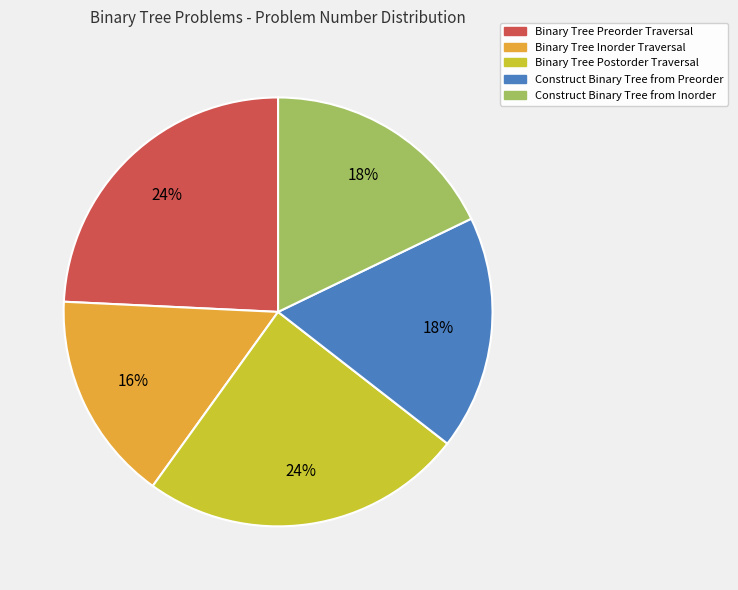

Which has a higher value, Construct Binary Tree from Preorder or Binary Tree Postorder Traversal?

Binary Tree Postorder Traversal